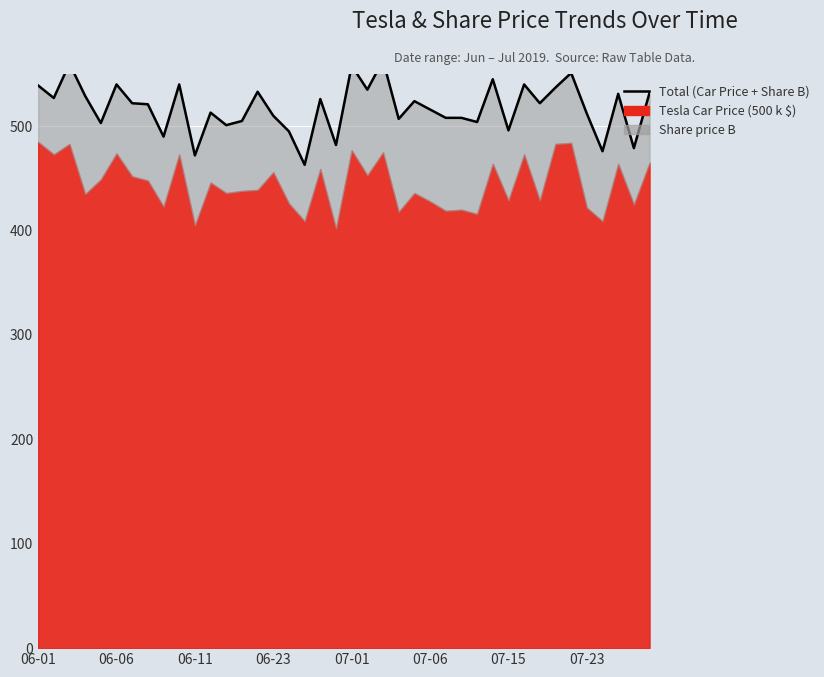

Reading left to right, what are all the values shown in this chart?

539	527	560	529	503	540	522	521	490	540	472	513	501	505	533	510	495	463	526	482	558	535	563	507	524	516	508	508	504	545	496	540	522	537	551	512	476	531	479	532